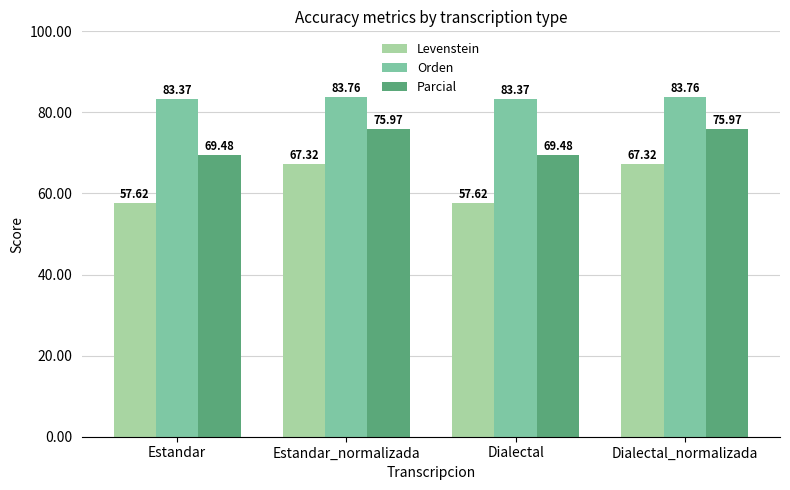

Are the bars horizontal?

No